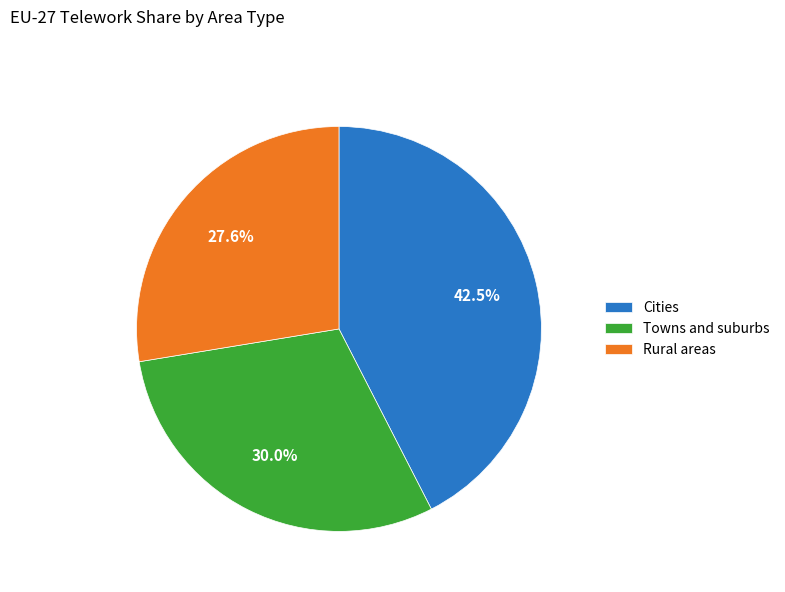

How many segments does this pie chart have?

3